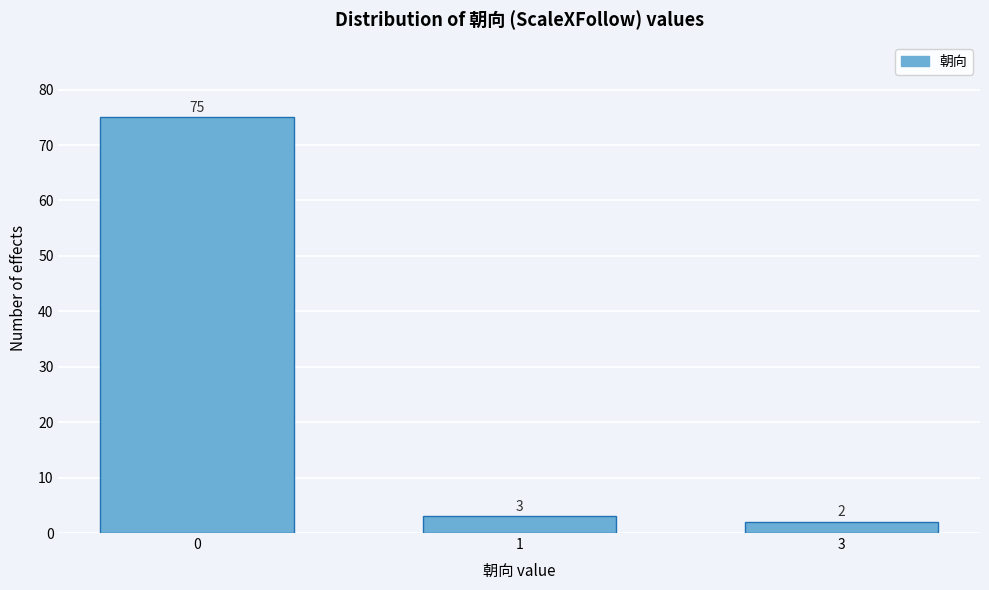

Reading left to right, extract all data points from this chart.

0=75	1=3	3=2